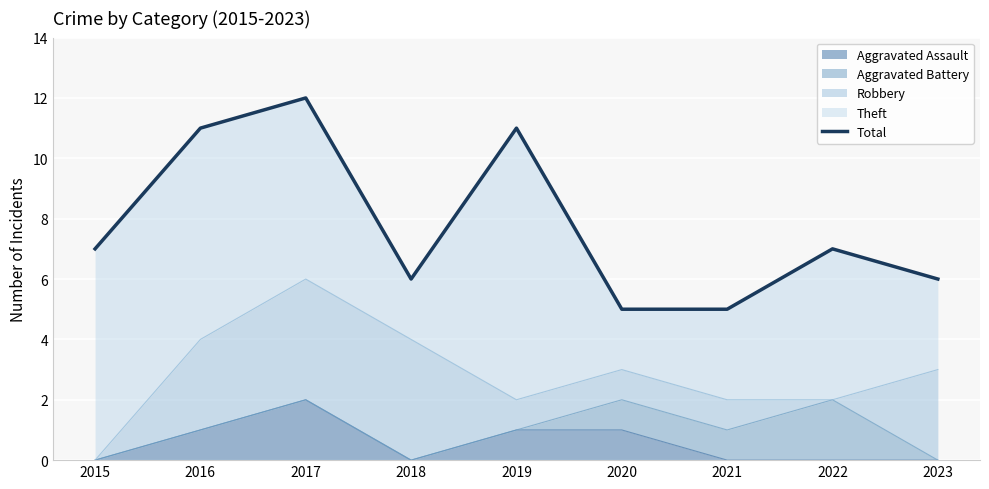

What value does the data have at 2019?

11